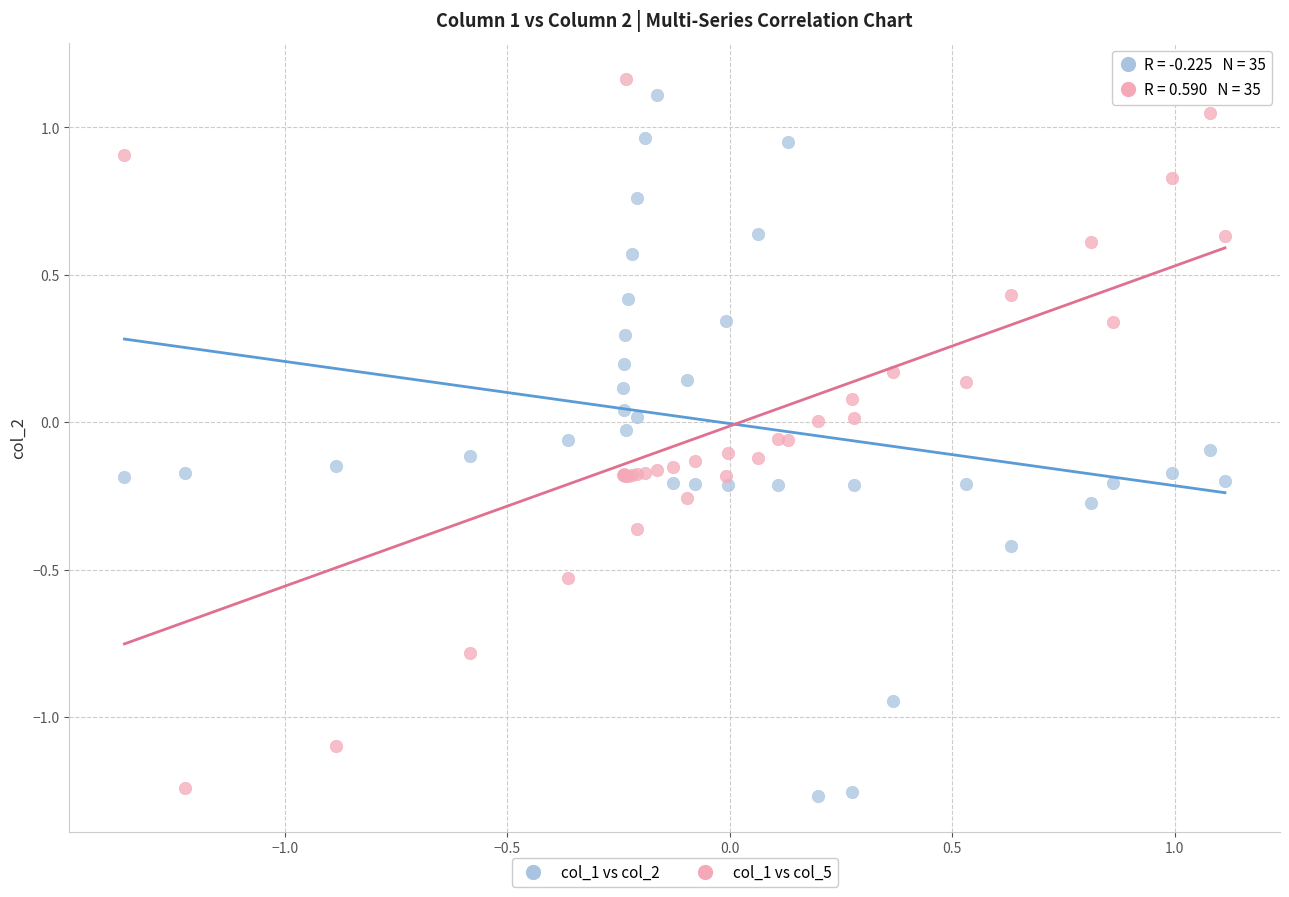

Which series contains the highest Y value?

col_1 vs col_5